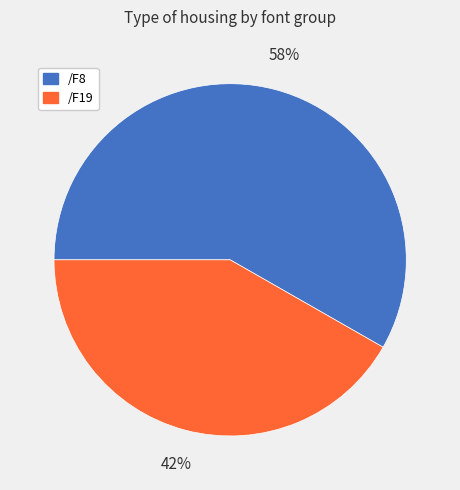

To the nearest percent, what portion does /F8 represent?

58%